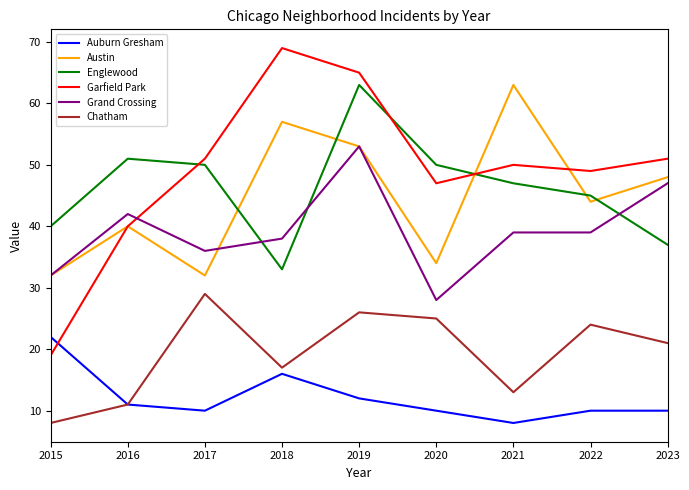

What are all the series names shown in the legend?

Auburn Gresham, Austin, Englewood, Garfield Park, Grand Crossing, Chatham